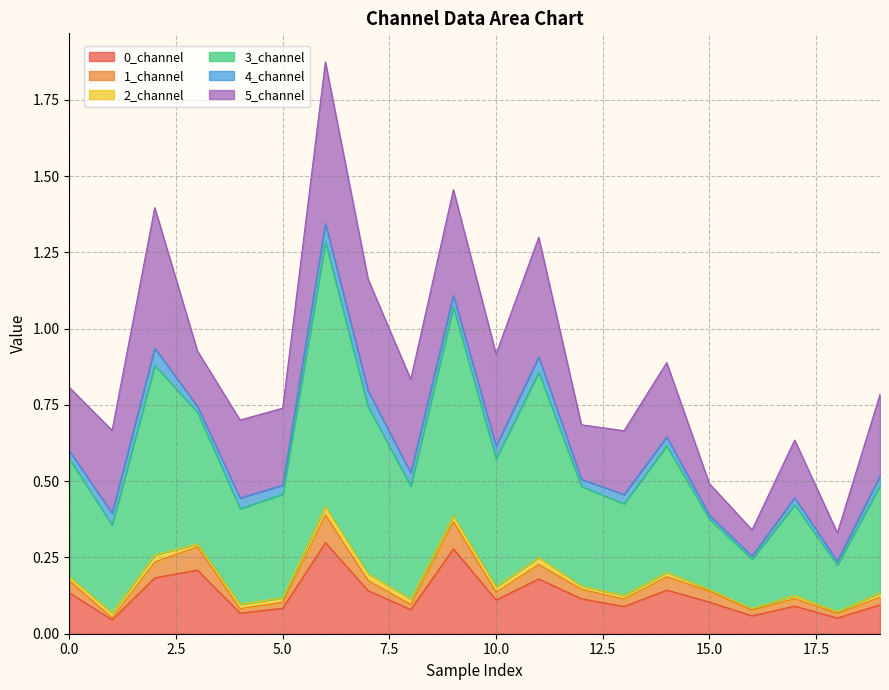

Is the value of 3_channel at 13 greater than the value of 0_channel at 8?

Yes